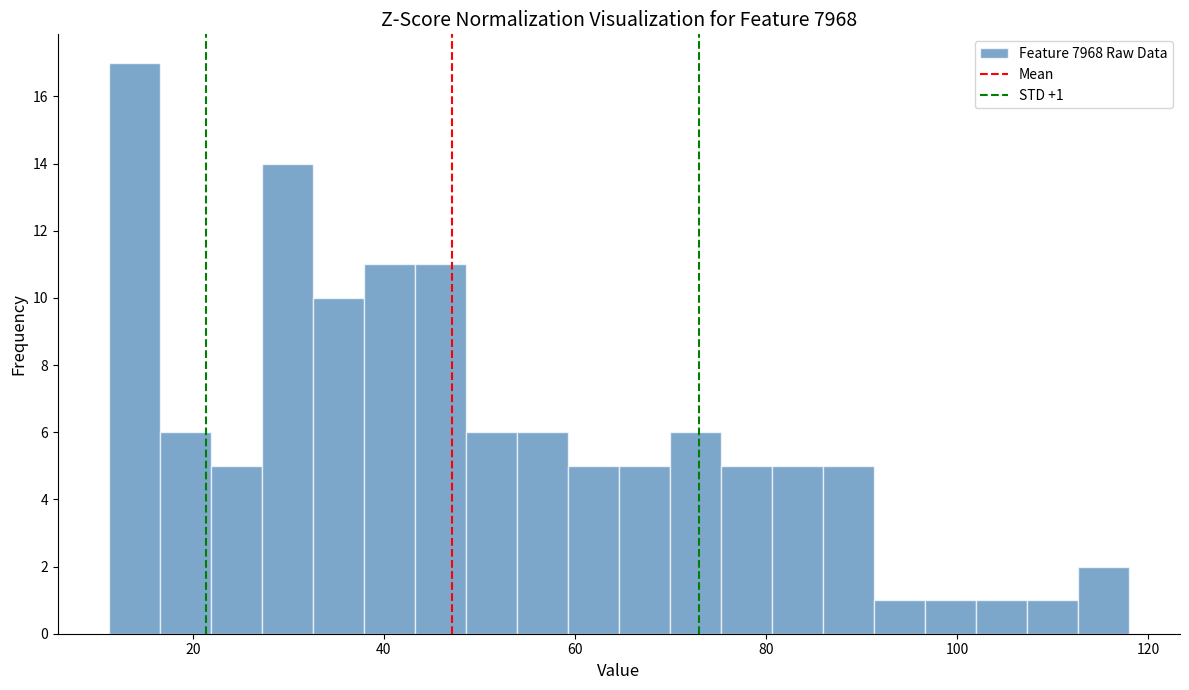

Read against the x-axis, roughly where is the centre of the tallest bar?

14